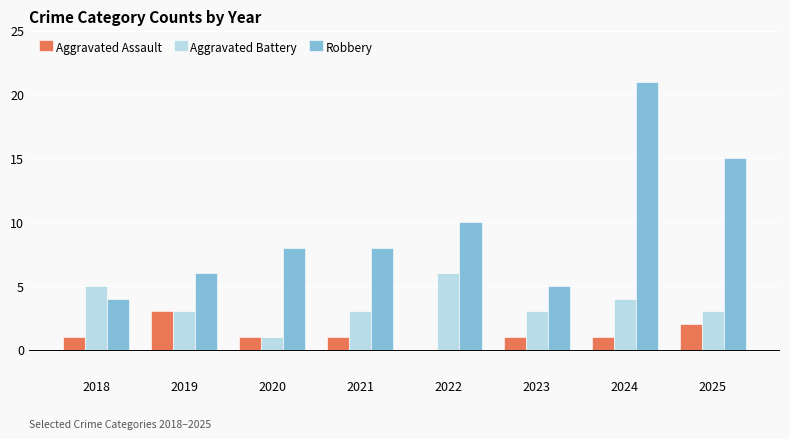

What are all the series names shown in the legend?

Aggravated Assault, Aggravated Battery, Robbery